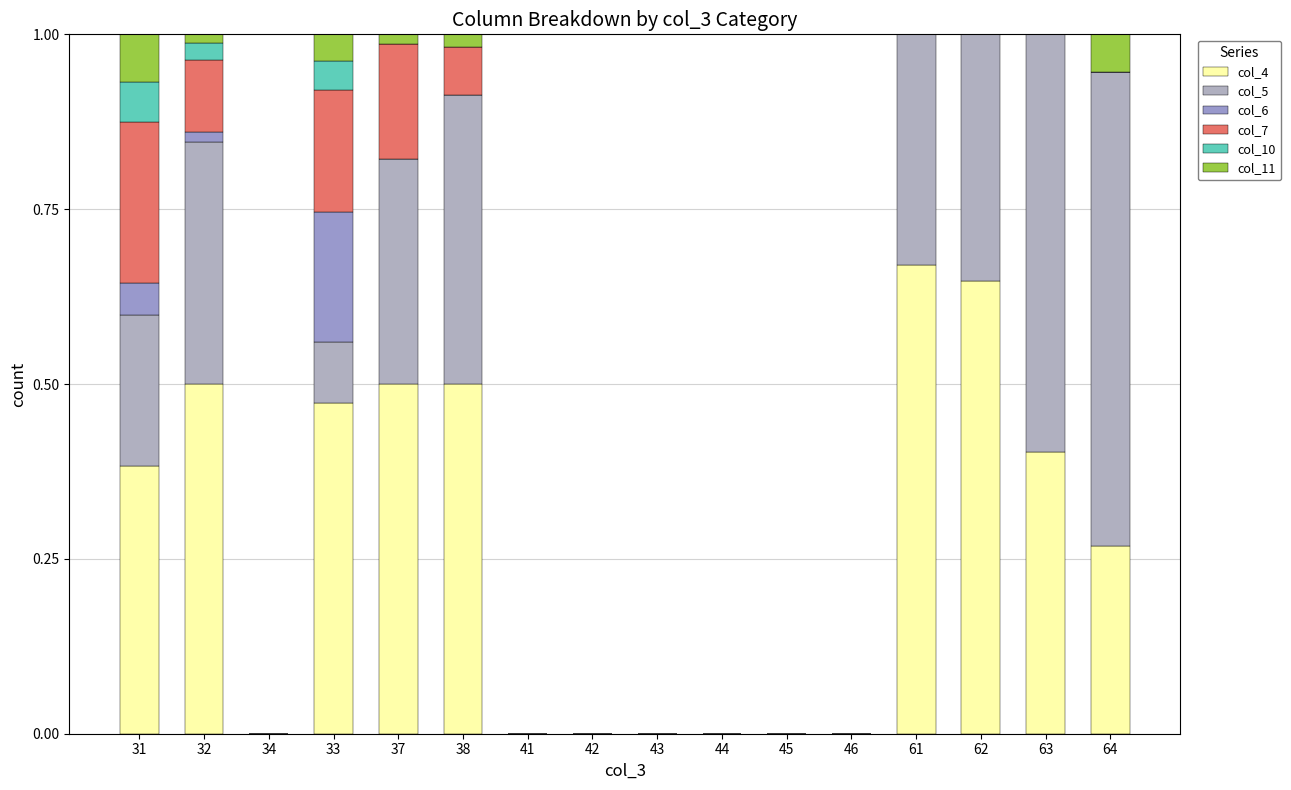

Are the bars horizontal?

No